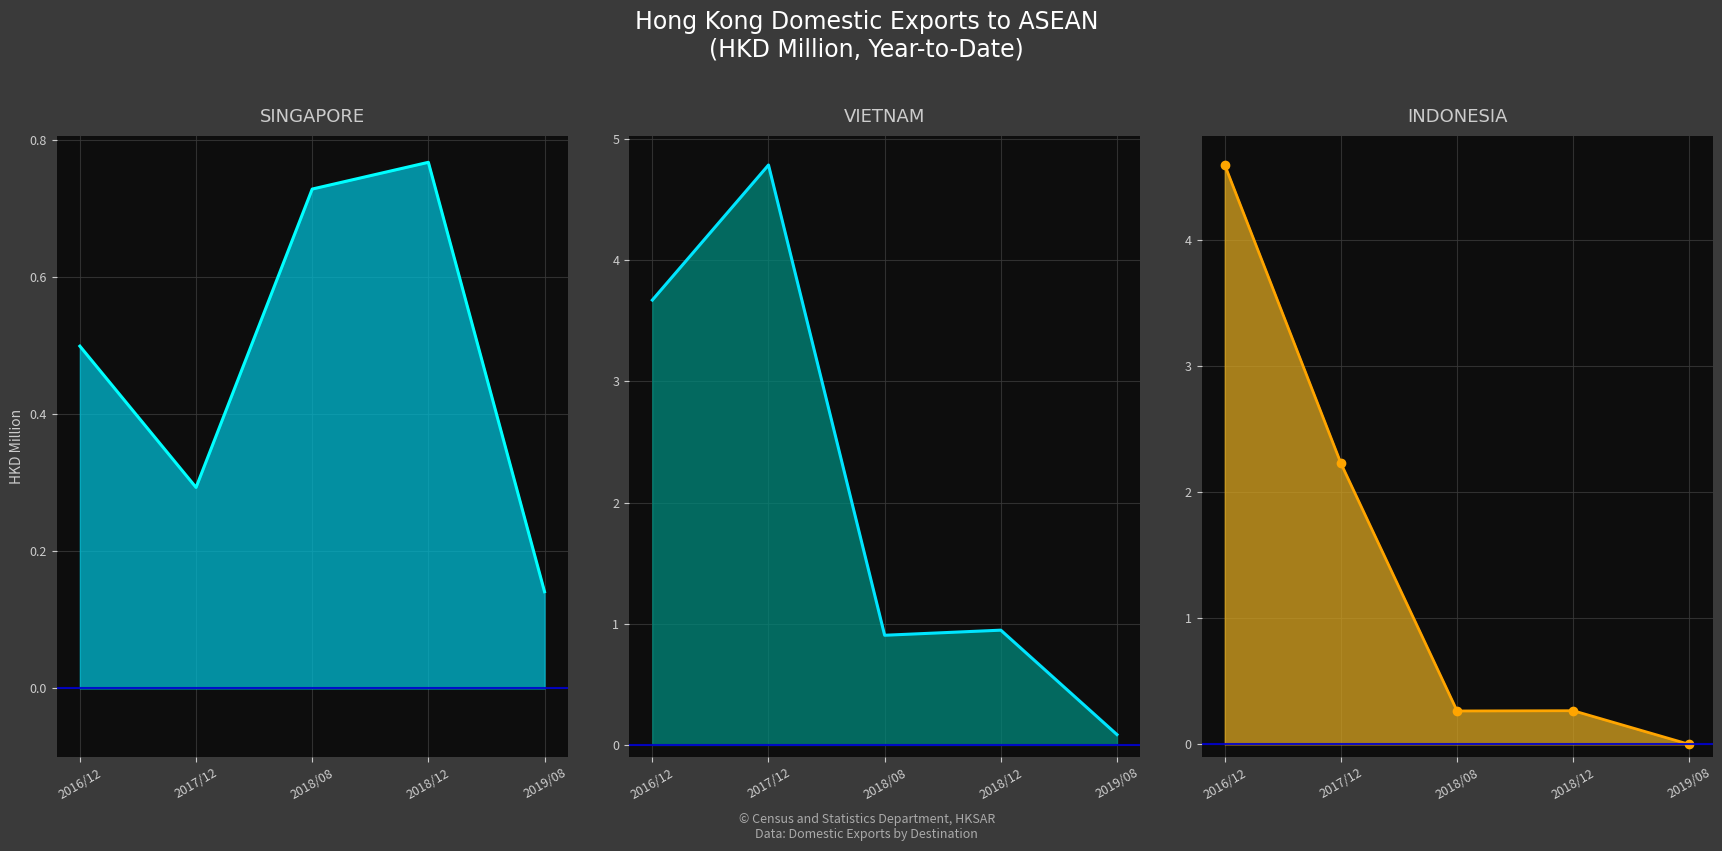

Does the chart display data point markers on the line(s)?

No